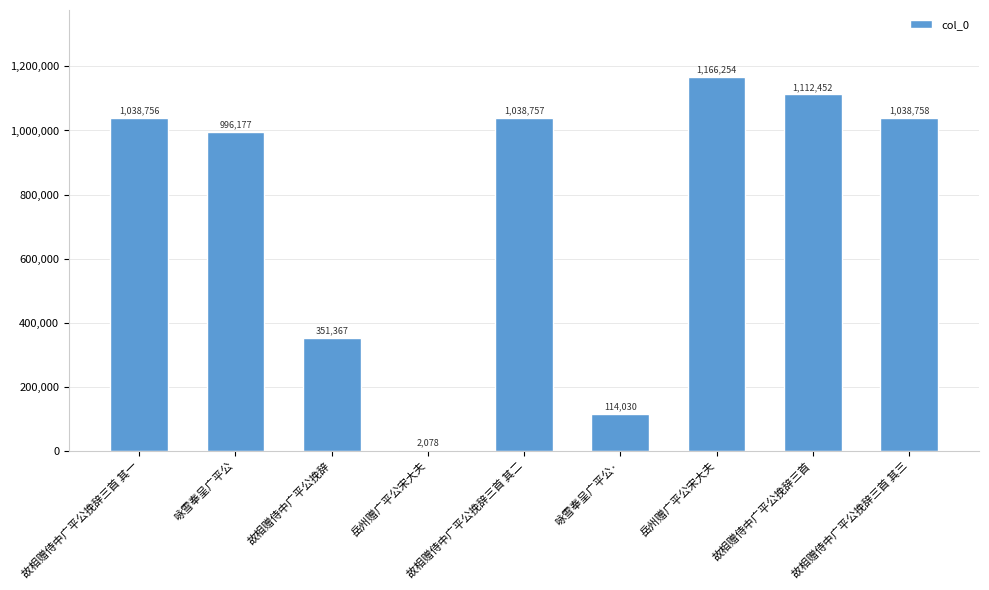

How many categories are shown in the chart?

9